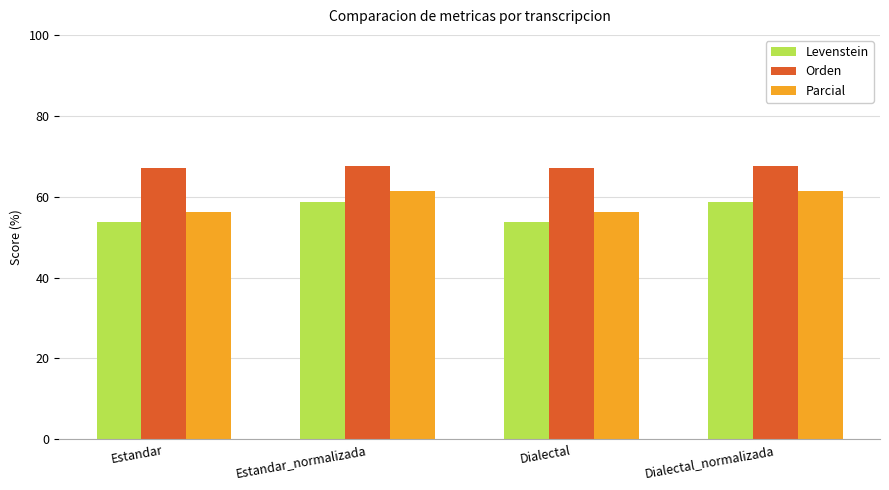

The value of Orden at Estandar is 26.5. True or false?

False